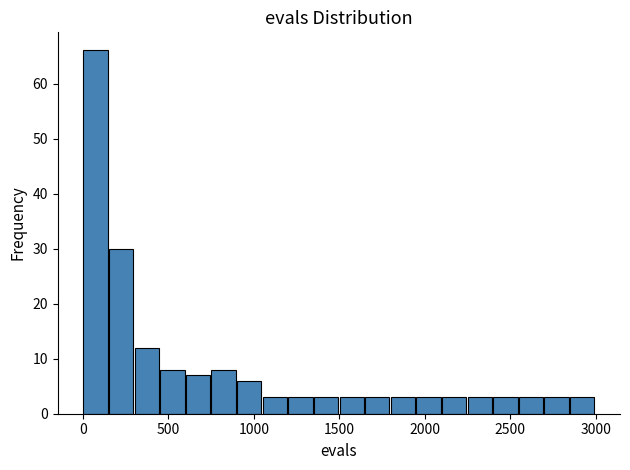

Around what value on the x-axis is the tallest bar? Give the approximate position of its centre, as read against the axis.

50